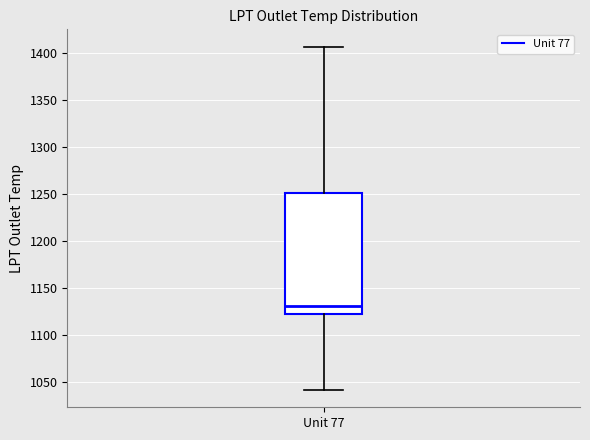

Transcribe this box plot: give where the median line is, the range the box spans, and where the two whiskers end, as read against the y-axis. The values are not printed on the chart, so give them approximately, as read against the axis.

median 1130, box 1120 to 1250, whiskers 1040 to 1405